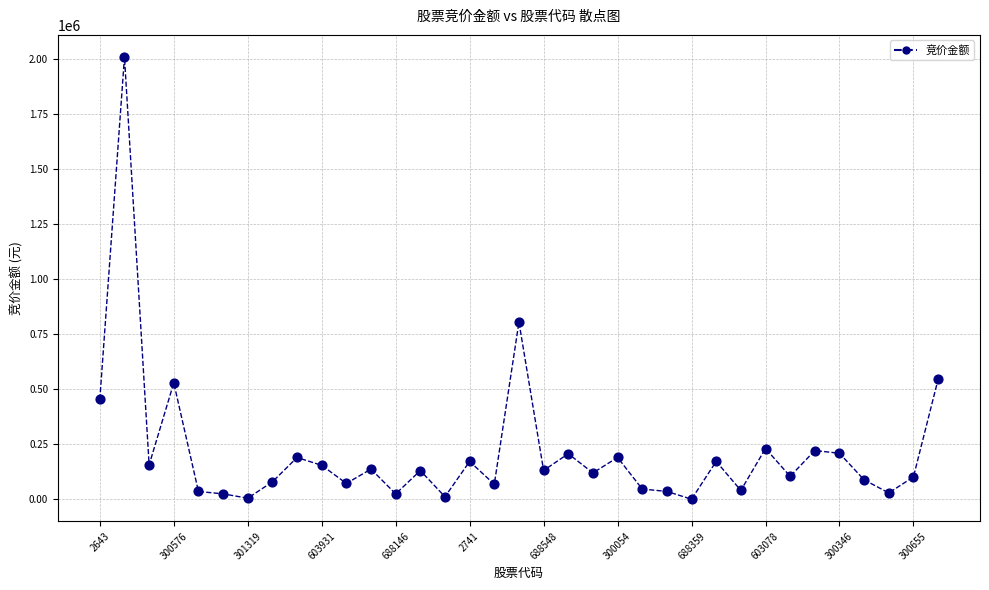

What is the range of Y values (max minus min)?

2009201